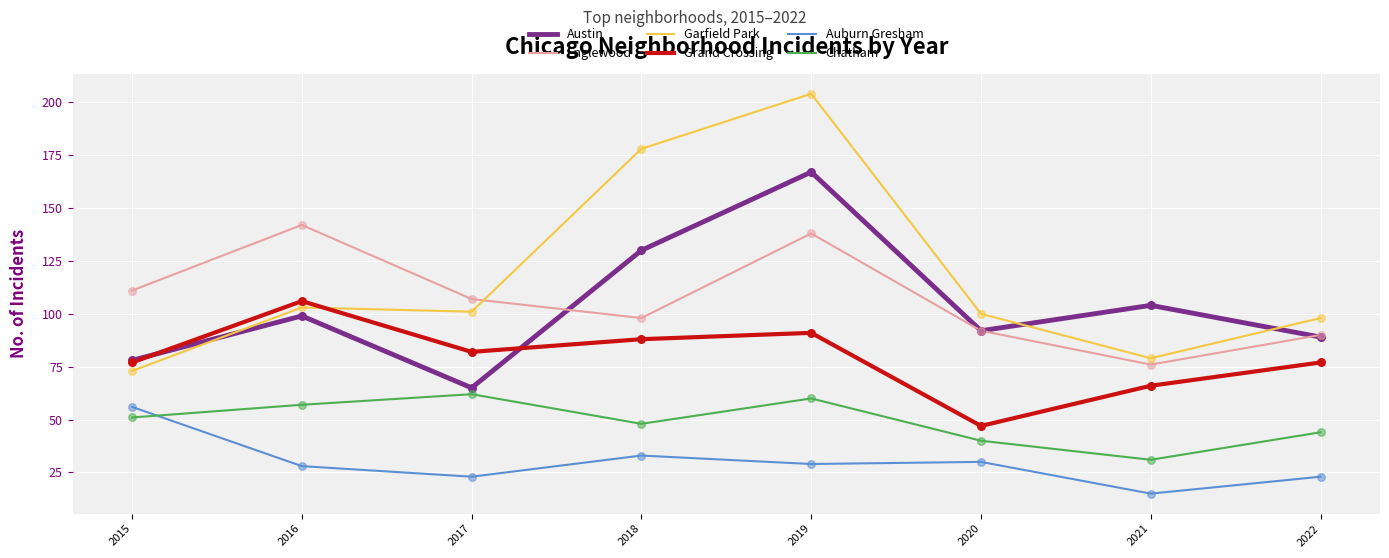

Which series changed the most between 2016 and 2017?

Englewood